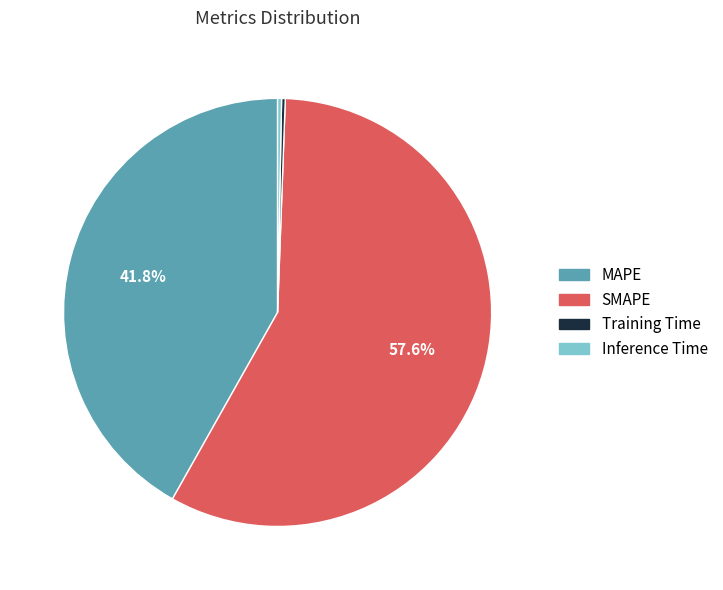

Combined, do MAPE and Inference Time account for over 50%?

No